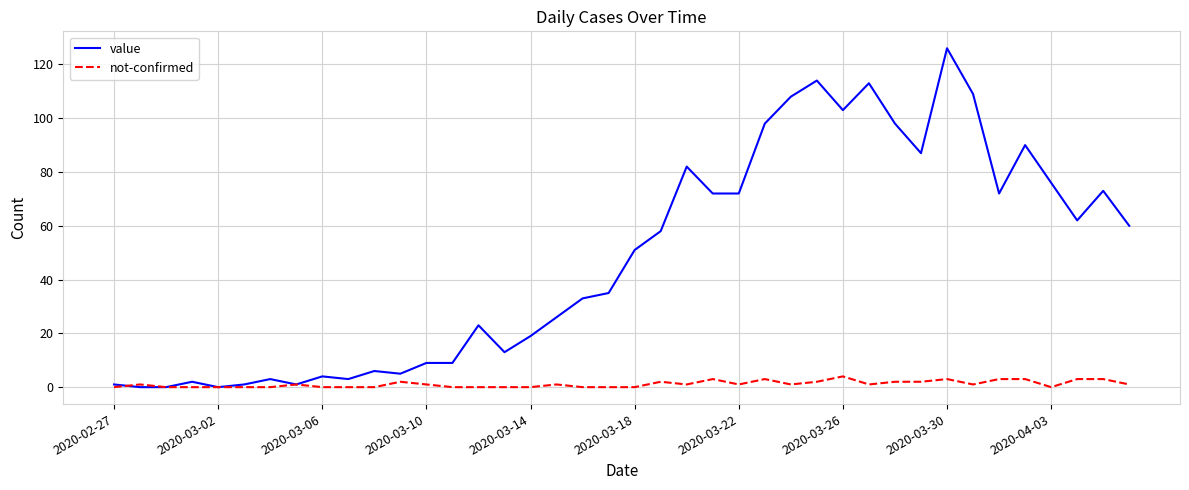

List the series in order of their overall mean, lowest first.

not-confirmed, value